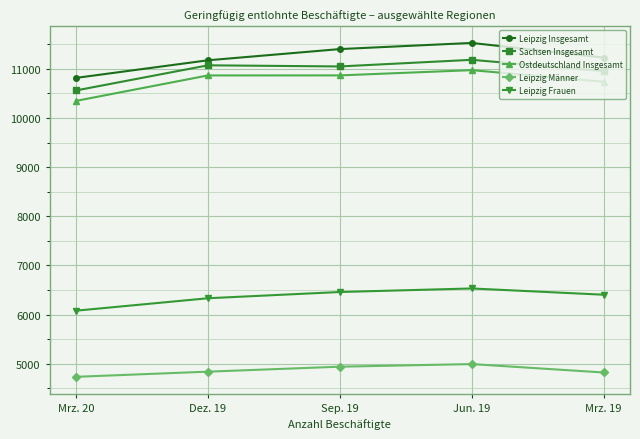

The value of Leipzig Frauen at Dez. 19 is 6333.0. True or false?

True